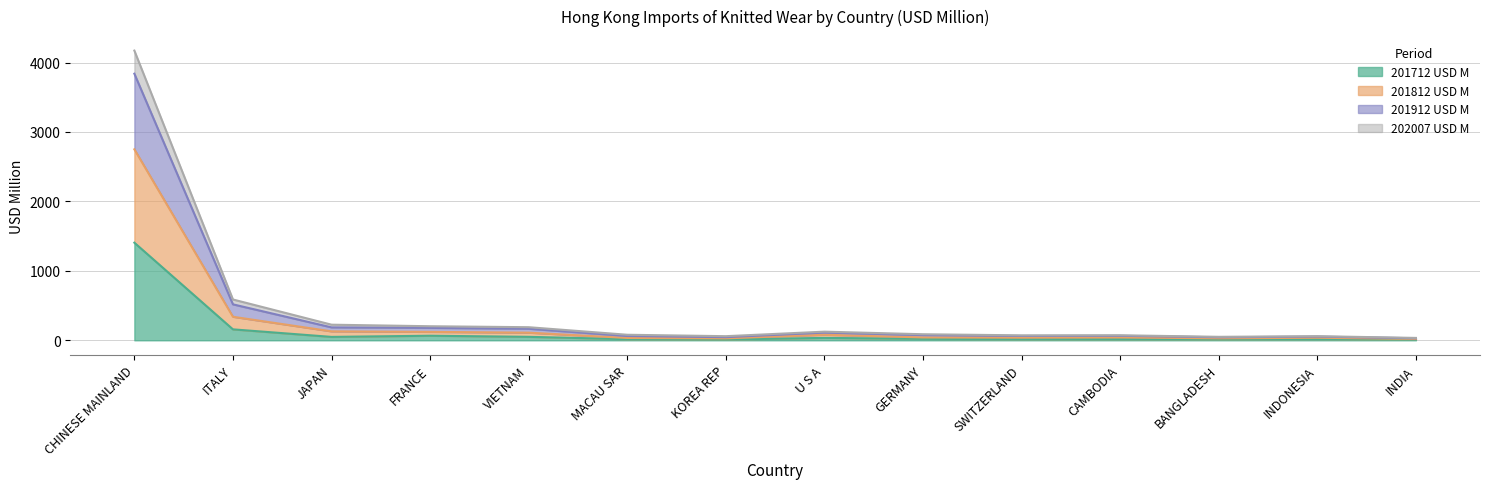

What is the label of the 8th point from the left?

U S A